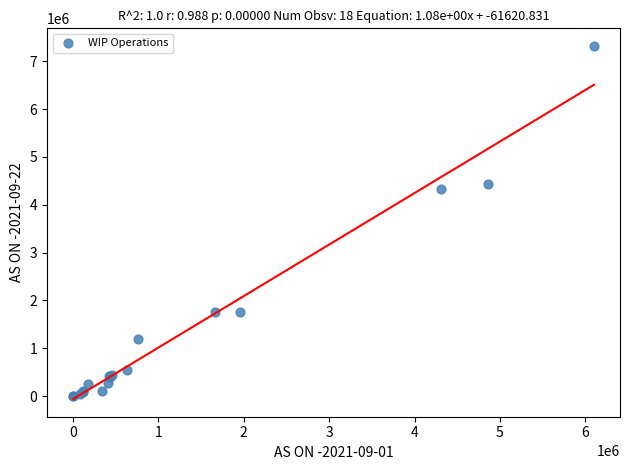

What Y value in the scatter plot is closest to 3658454?

4323243.9